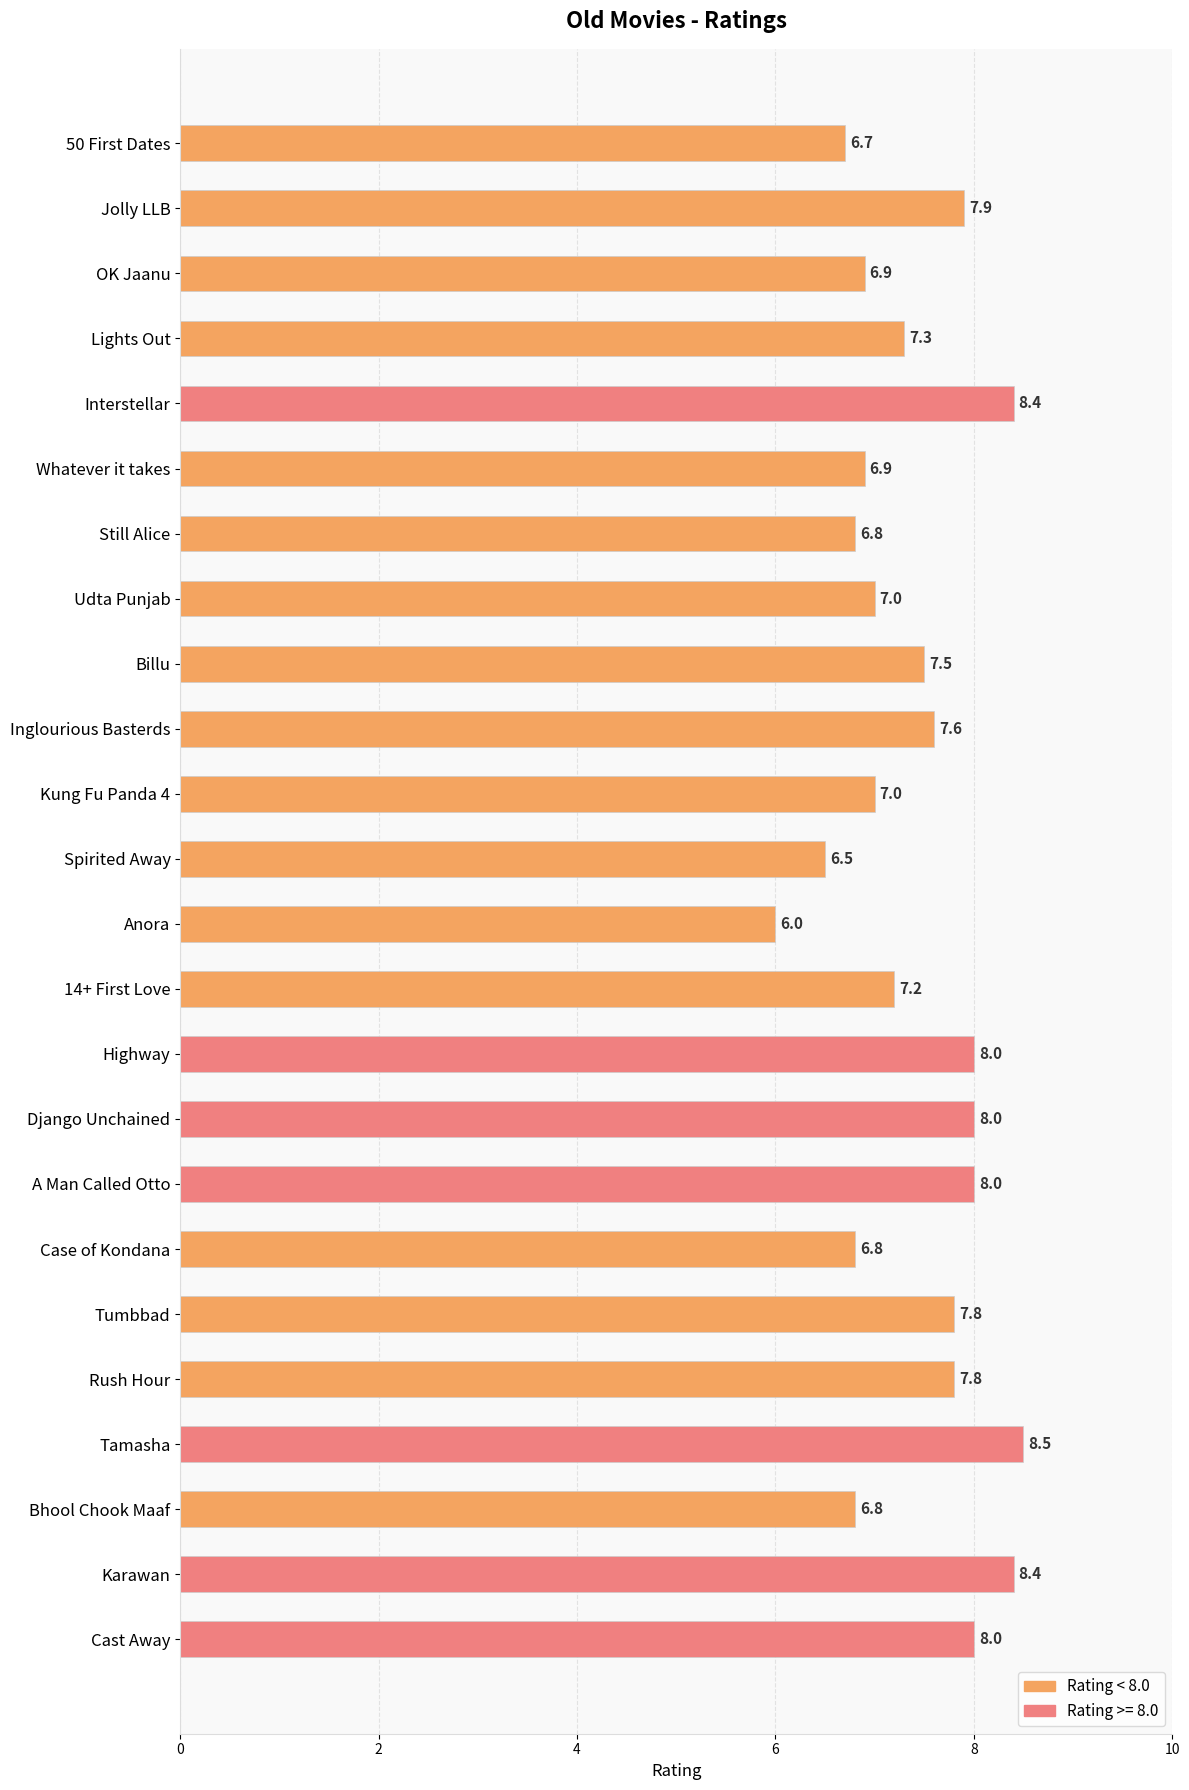

Reading bottom to top, what are all the values shown in this chart?

Cast Away=8.0	Karawan=8.4	Bhool Chook Maaf=6.8	Tamasha=8.5	Rush Hour=7.8	Tumbbad=7.8	Case of Kondana=6.8	A Man Called Otto=8.0	Django Unchained=8.0	Highway=8.0	14+ First Love=7.2	Anora=6.0	Spirited Away=6.5	Kung Fu Panda 4=7.0	Inglourious Basterds=7.6	Billu=7.5	Udta Punjab=7.0	Still Alice=6.8	Whatever it takes=6.9	Interstellar=8.4	Lights Out=7.3	OK Jaanu=6.9	Jolly LLB=7.9	50 First Dates=6.7